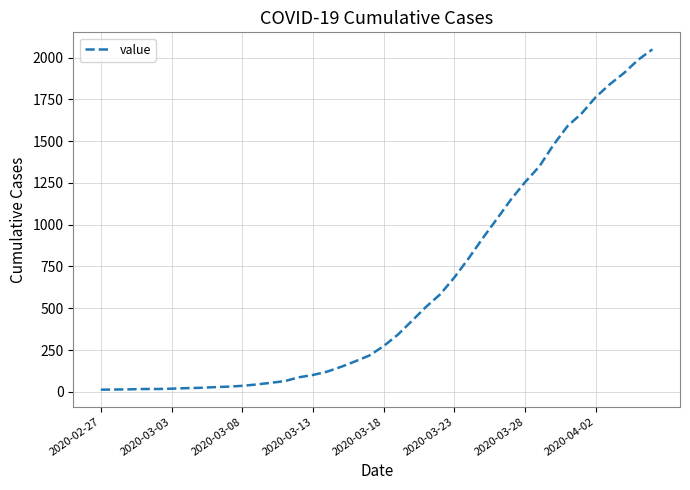

What is the maximum value shown in the chart?

2049